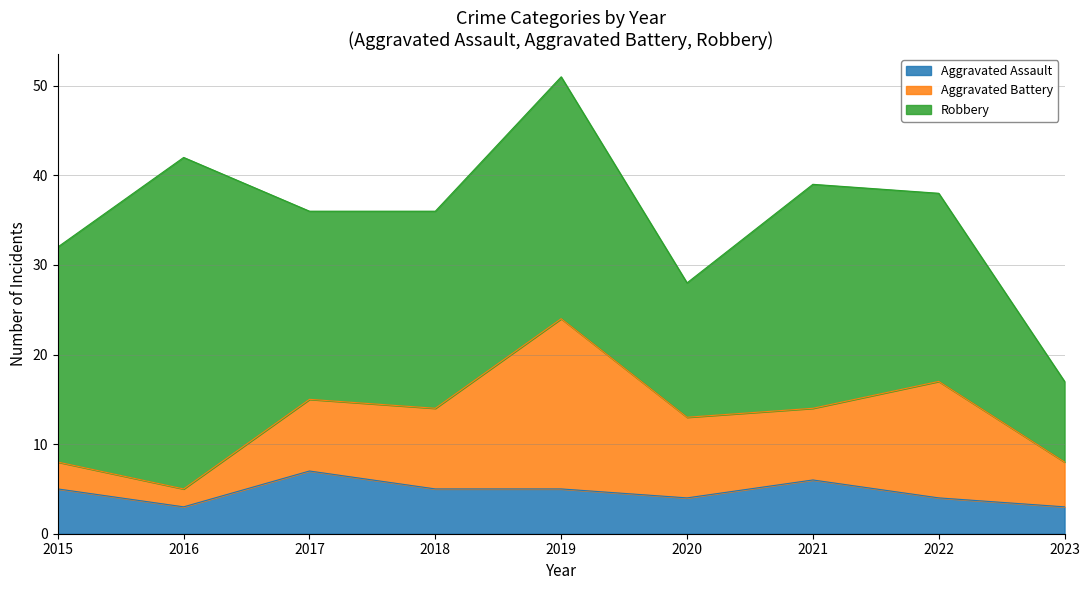

True or false: Aggravated Assault and Aggravated Battery intersect in this chart.

True